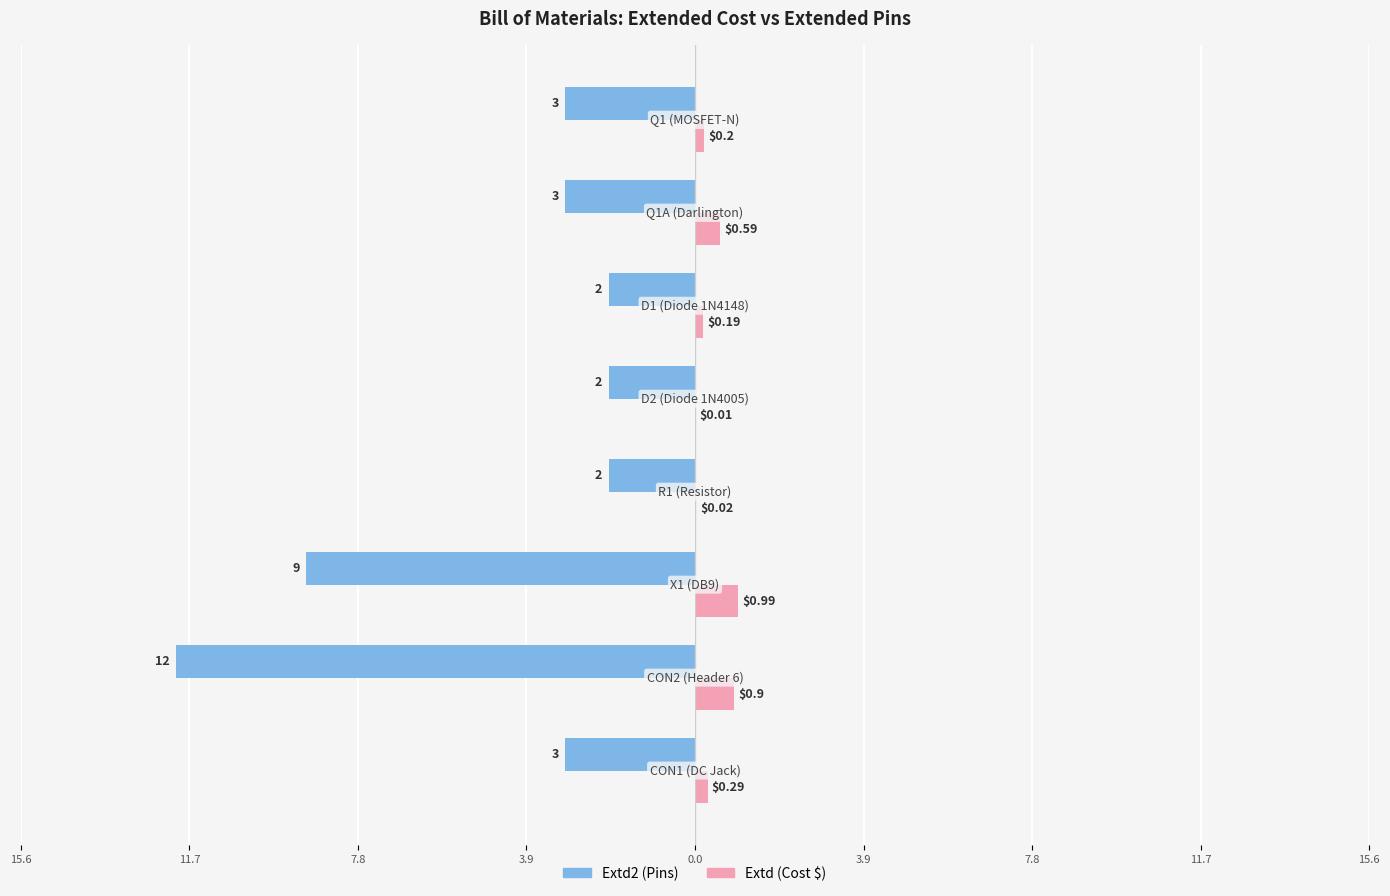

What are all the series names shown in the legend?

Extd2 (Pins), Extd (Cost $)